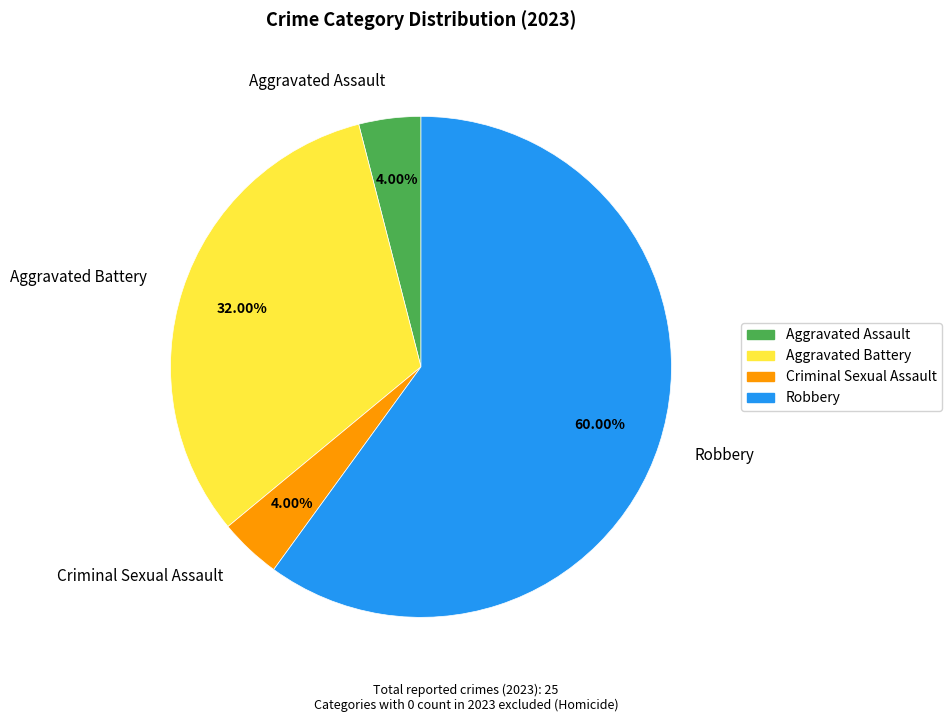

To the nearest percent, what is the difference between the largest and smallest slice percentages?

56%